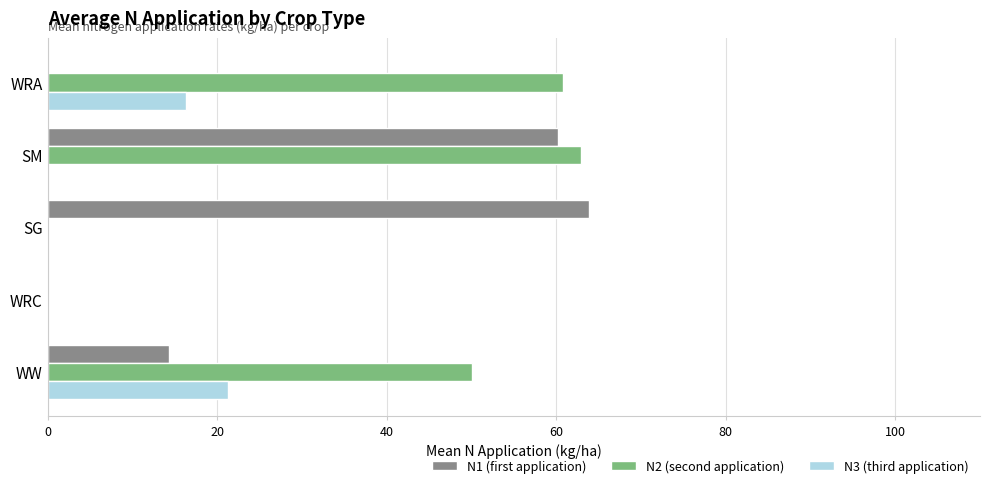

Which series has the largest total across all categories?

N2 (second application)